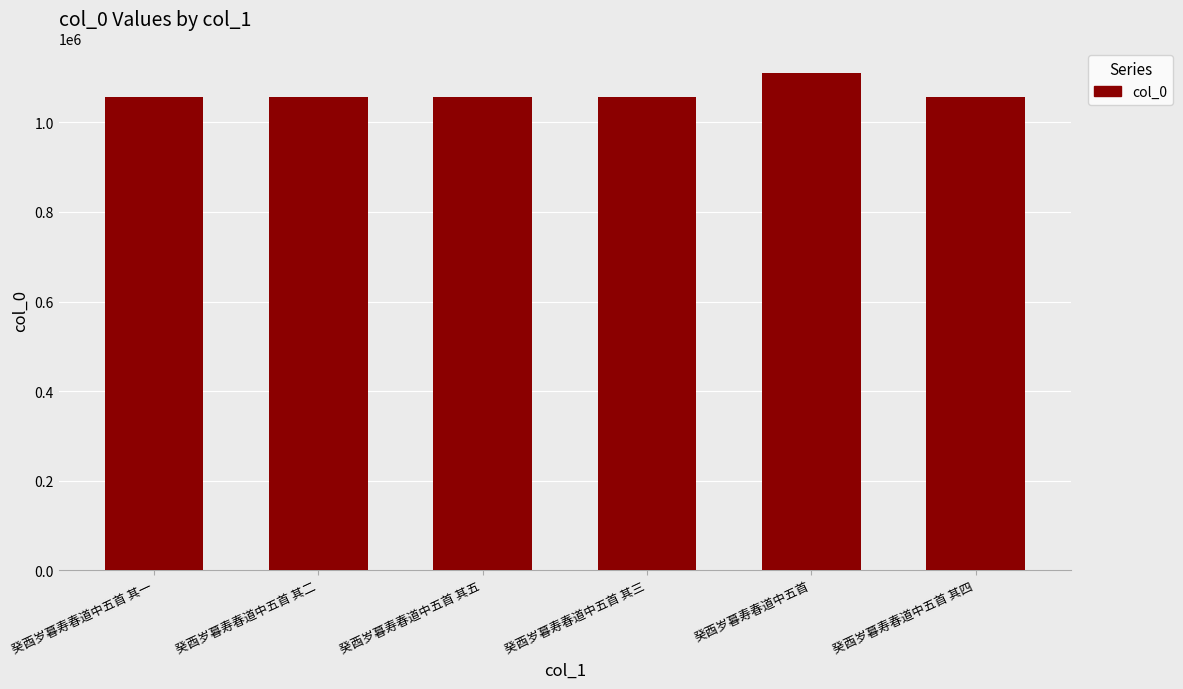

How many bars are there in total?

6